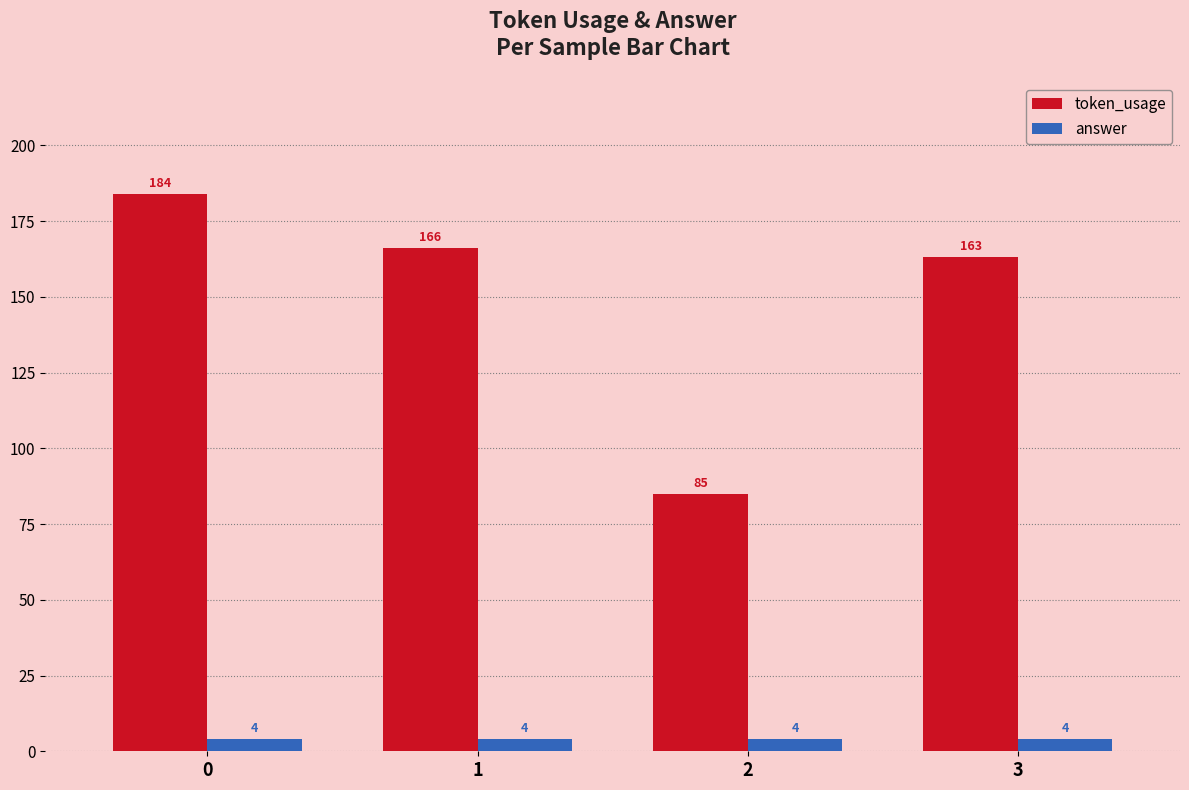

Rank the series by their maximum value, from lowest to highest.

answer, token_usage